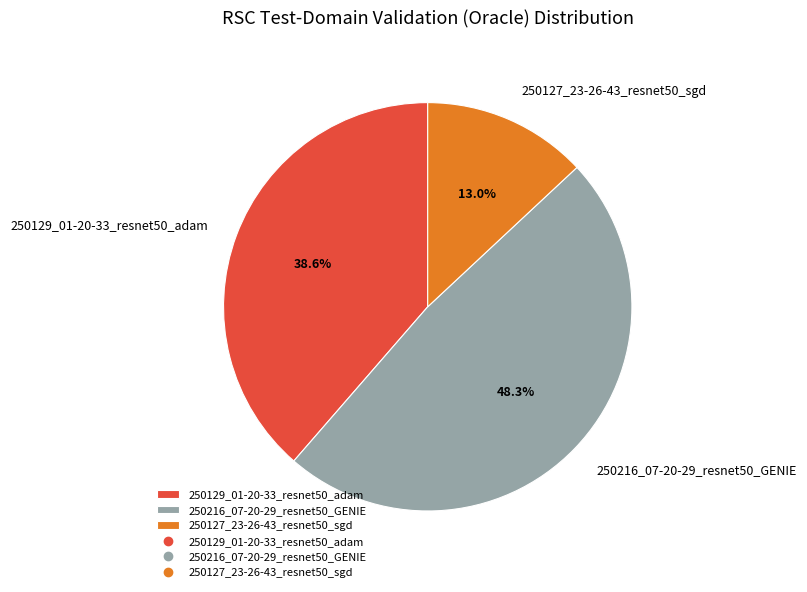

Approximately how many times larger is the value at 250129_01-20-33_resnet50_adam compared to 250216_07-20-29_resnet50_GENIE?

0.8